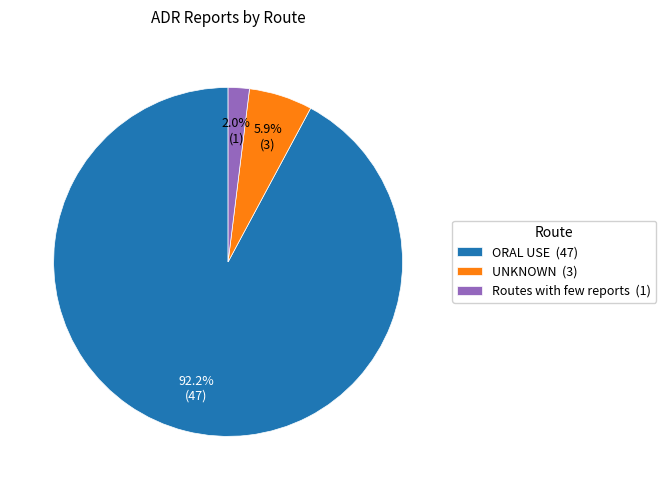

What percentage is the ORAL USE slice, to the nearest percent?

92%